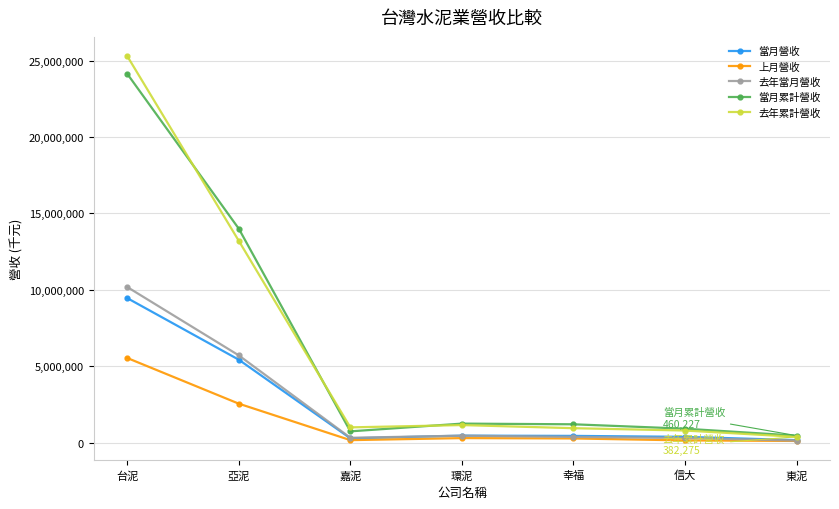

What is the value of the 去年累計營收 point at the 6th from the left?

794753